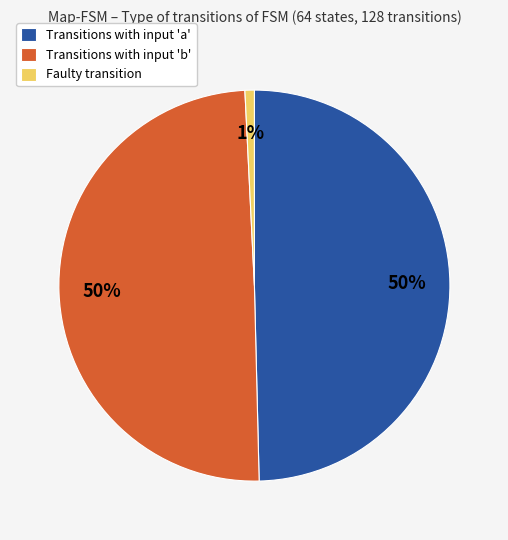

Is the sum of Transitions with input 'b' and Faulty transition greater than half?

Yes